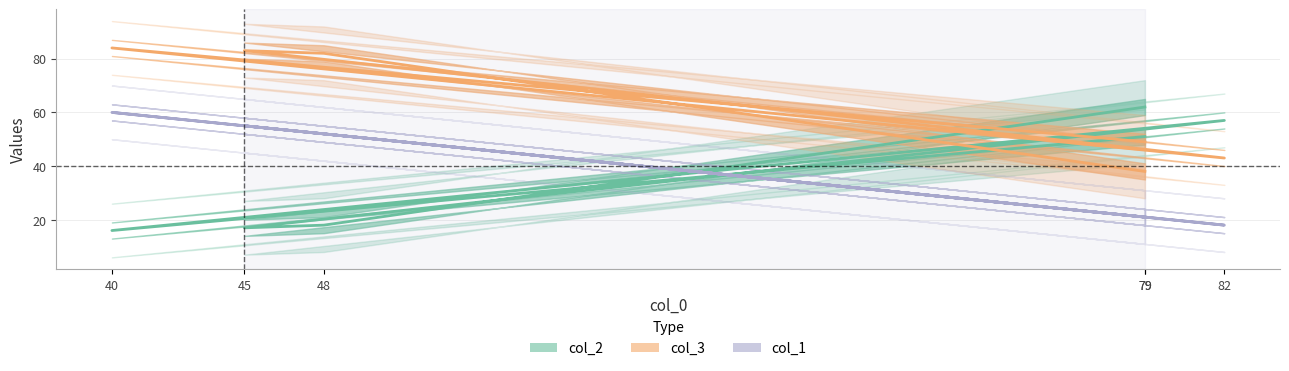

How many interior local peaks does the col_3 series have?

2